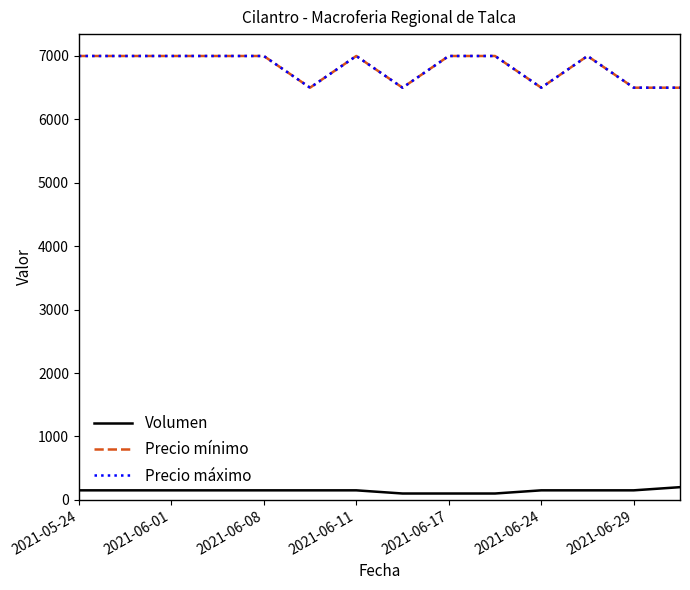

What is the label of the 4th point from the left?

2021-06-11